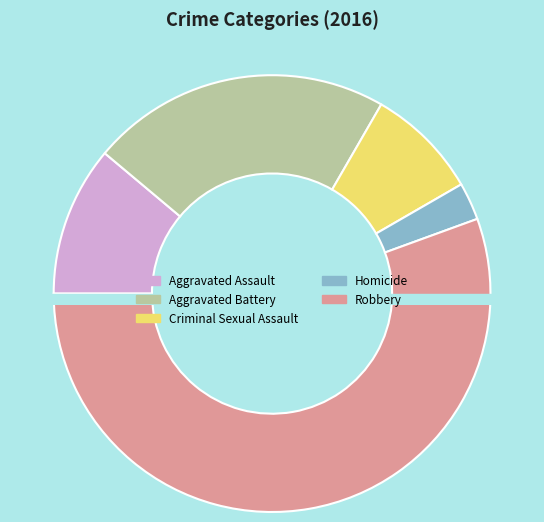

Is Robbery the majority of the pie?

Yes